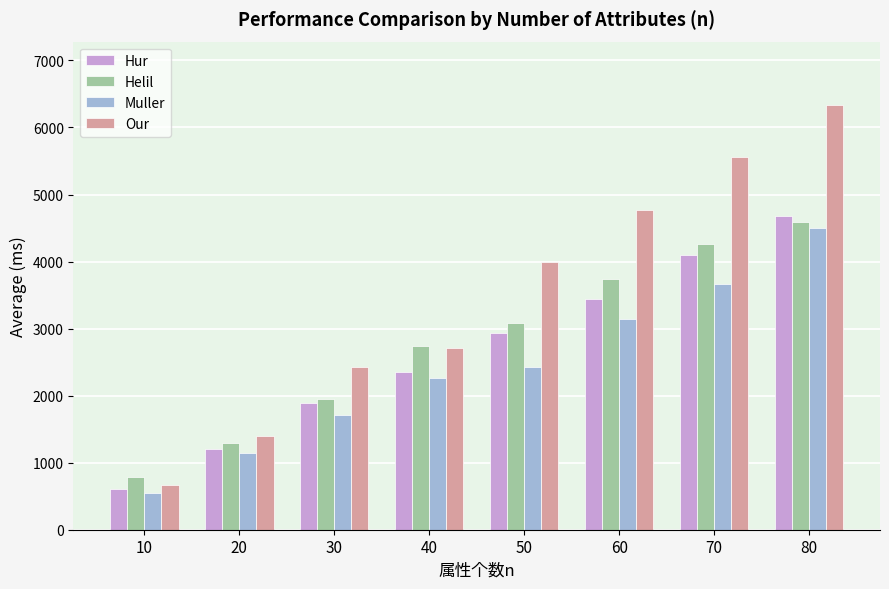

Rank the categories by Helil value from highest to lowest.

80, 70, 60, 50, 40, 30, 20, 10